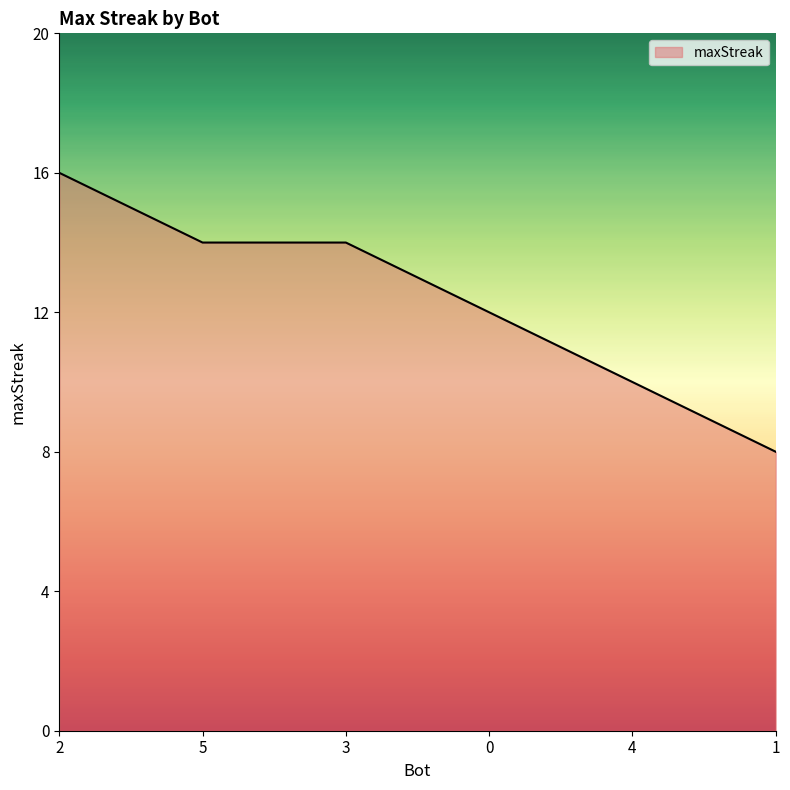

Is it true that the value at 3 is 14?

True